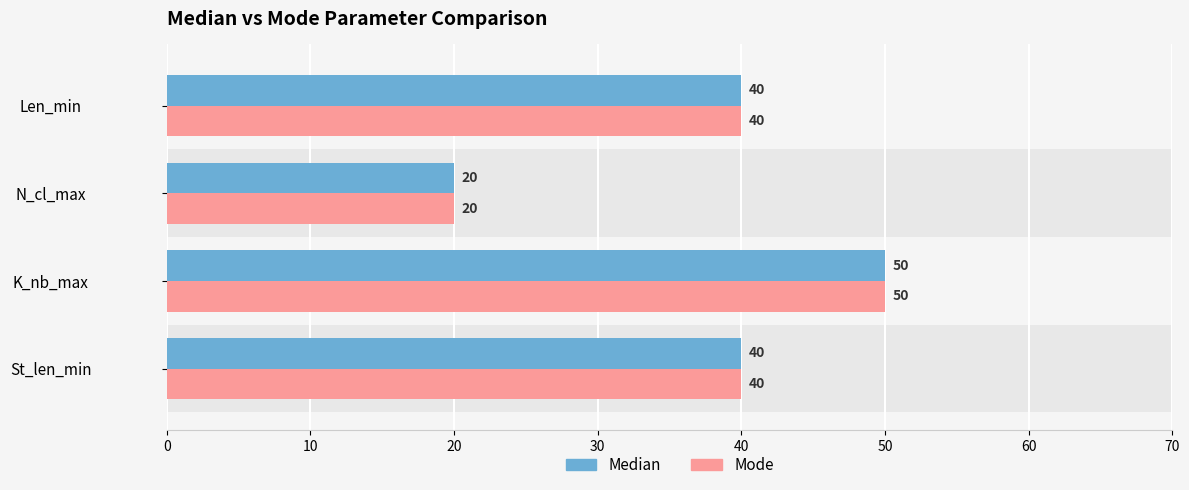

The value of Mode at K_nb_max is 50. True or false?

True